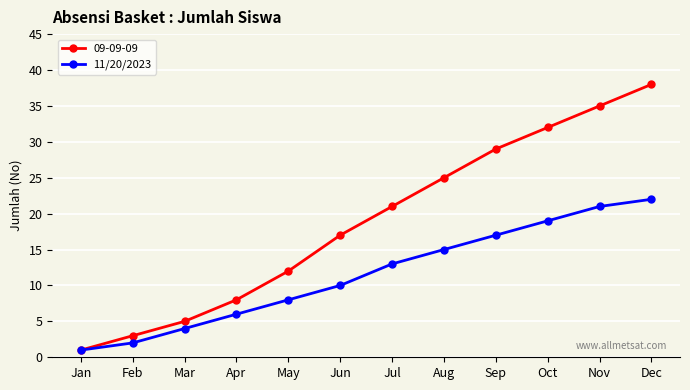

How many data points in 11/20/2023 are less than 13?

6